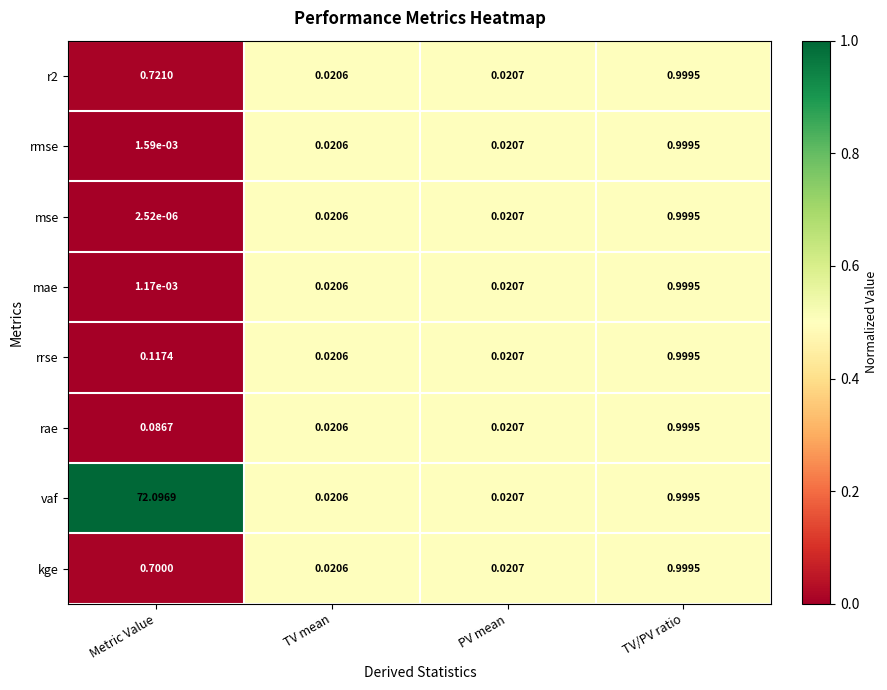

Rank the categories by mae value from highest to lowest.

TV/PV ratio, PV mean, TV mean, Metric Value